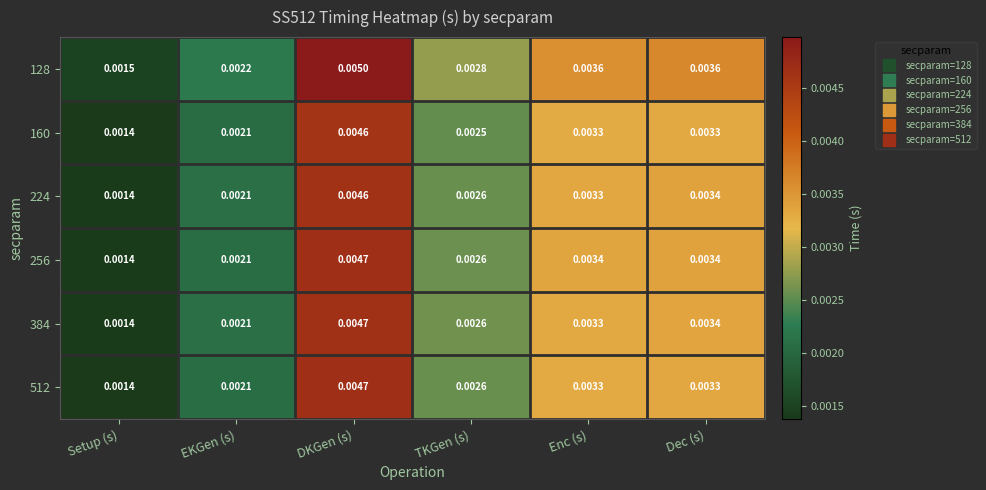

At which category is the sum across all series the highest?

DKGen (s)